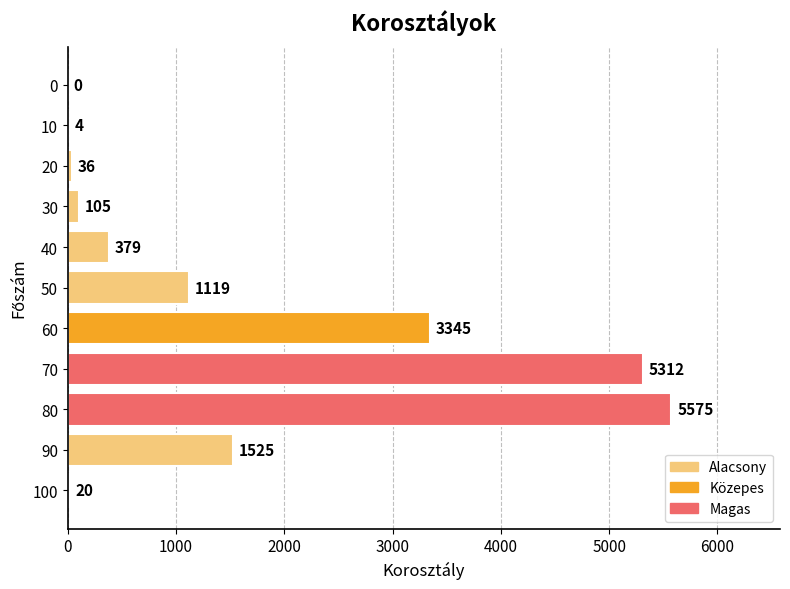

What is the approximate value at 60, to the nearest 50?

3350